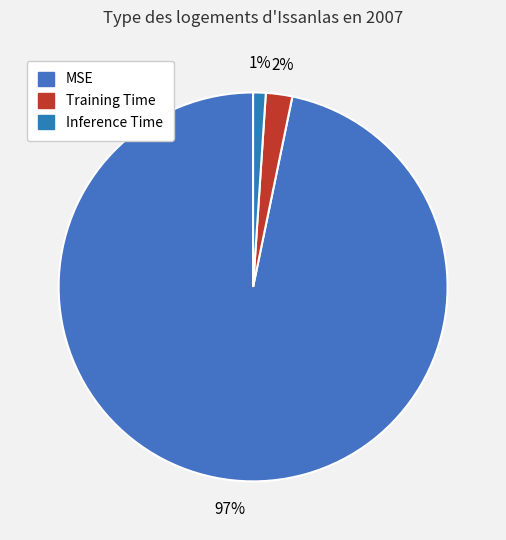

The Training Time slice represents 2% of the pie. True or false?

True